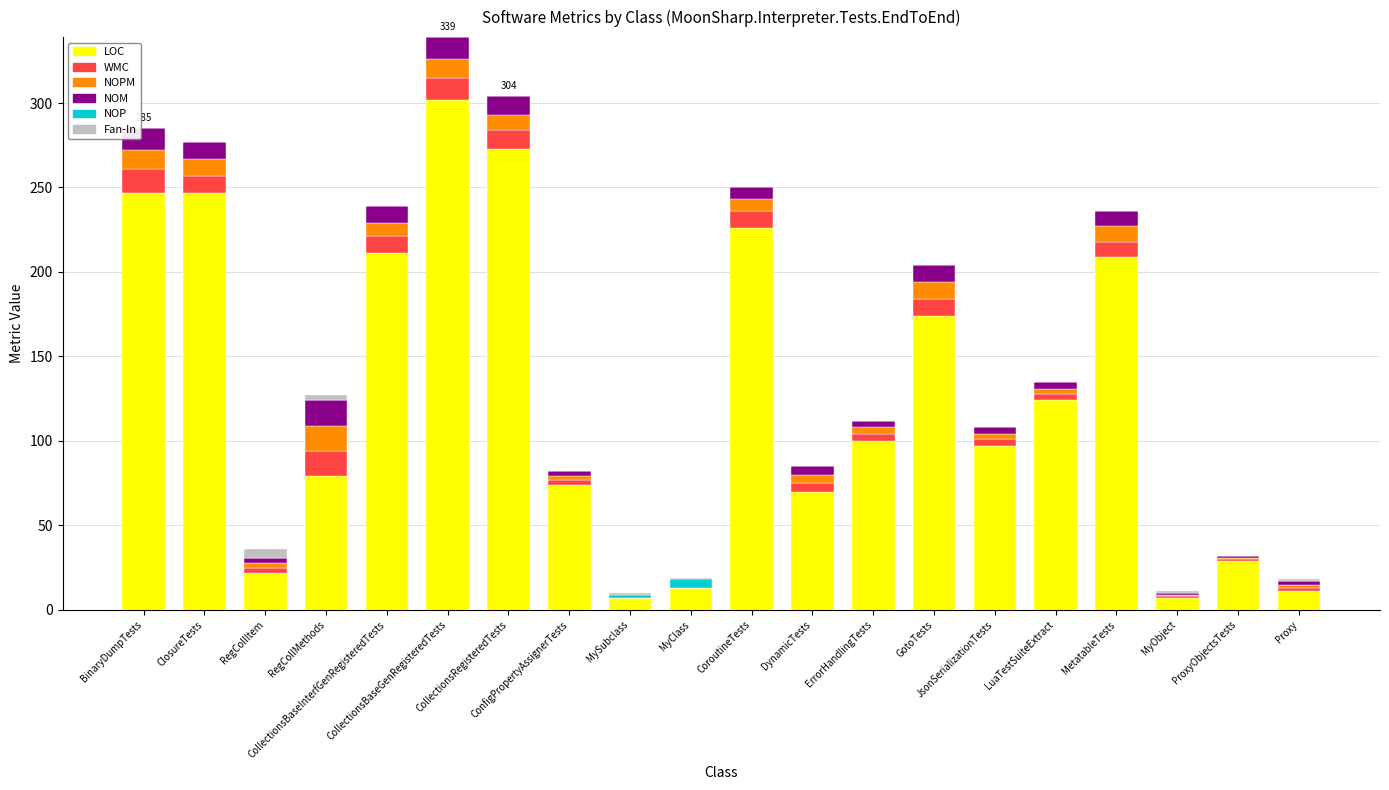

What is the total value across all series at ConfigPropertyAssignerTests?

82